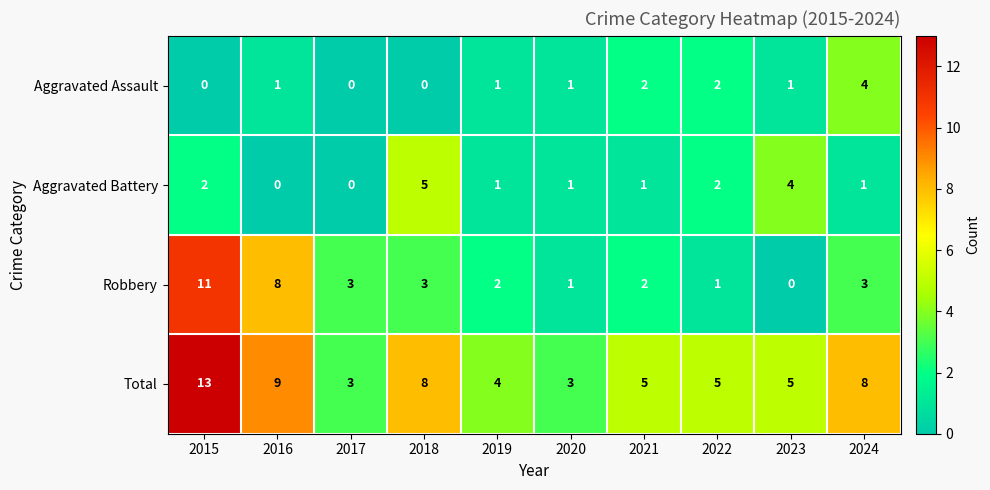

The Aggravated Assault series shows 1 at 2020. True or false?

True